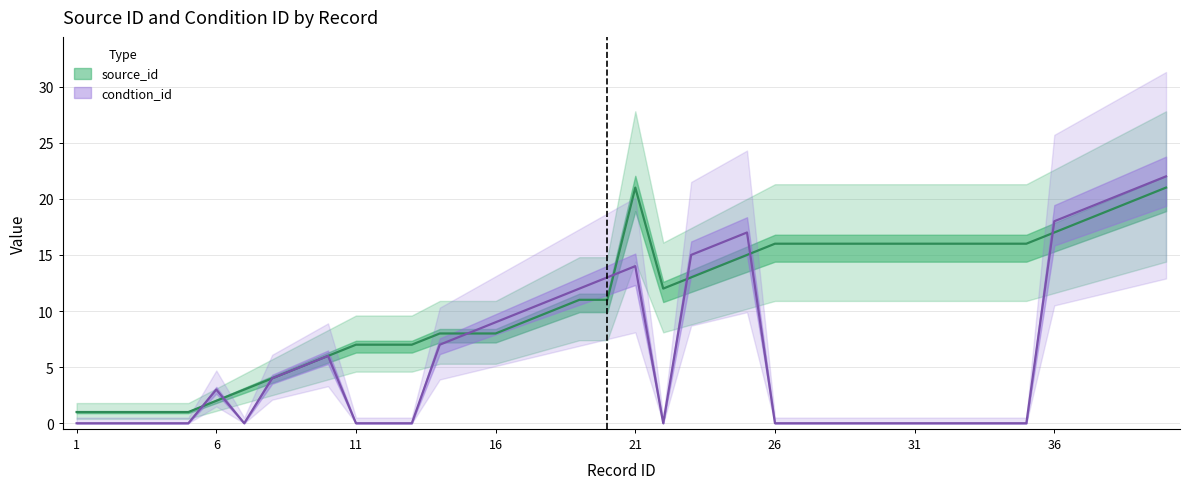

What is the maximum value shown in the chart?

22